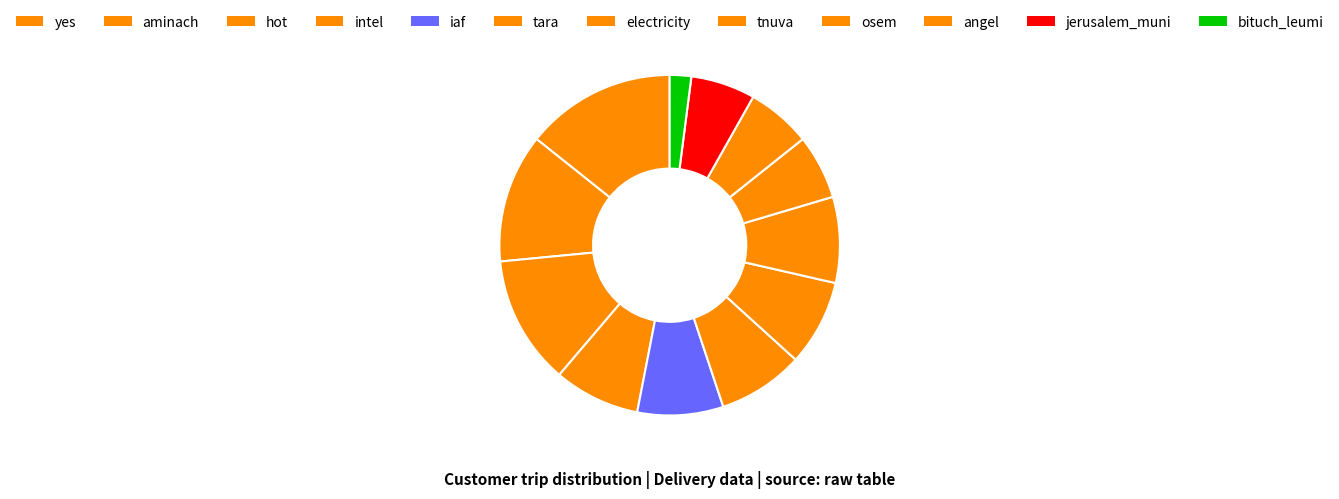

Does jerusalem_muni represent more than half of the total?

No